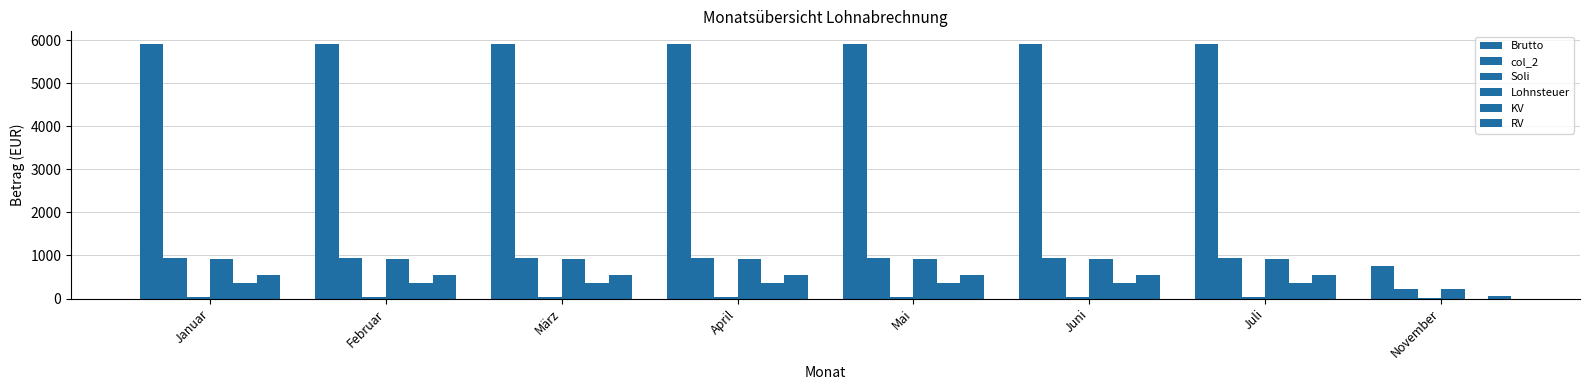

How many data points in Lohnsteuer are above 915?

7